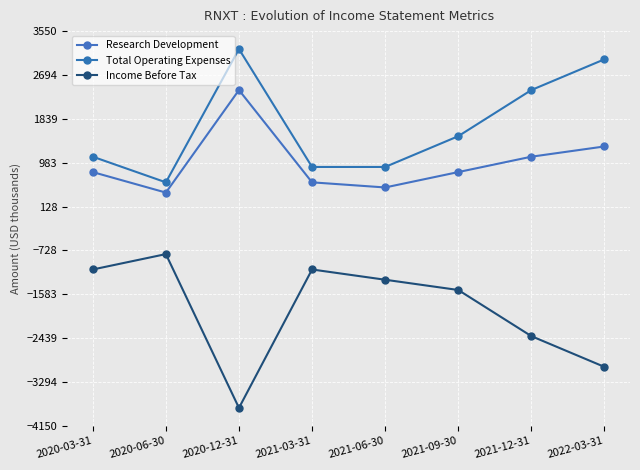

What is the sum of the Total Operating Expenses values at 2022-03-31 and 2021-12-31?

5400